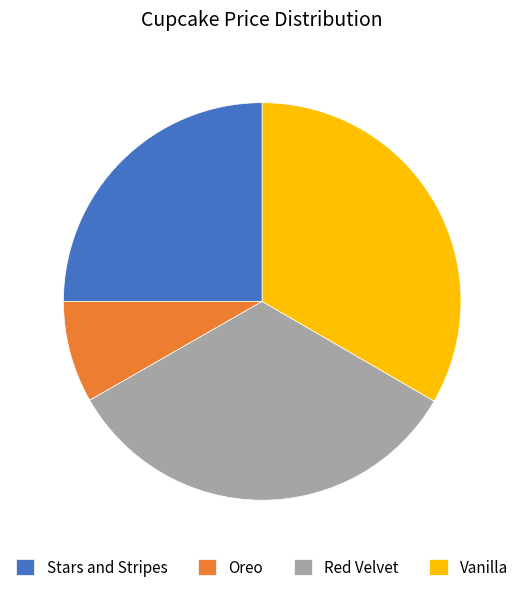

What is the smallest slice in the pie chart?

Oreo